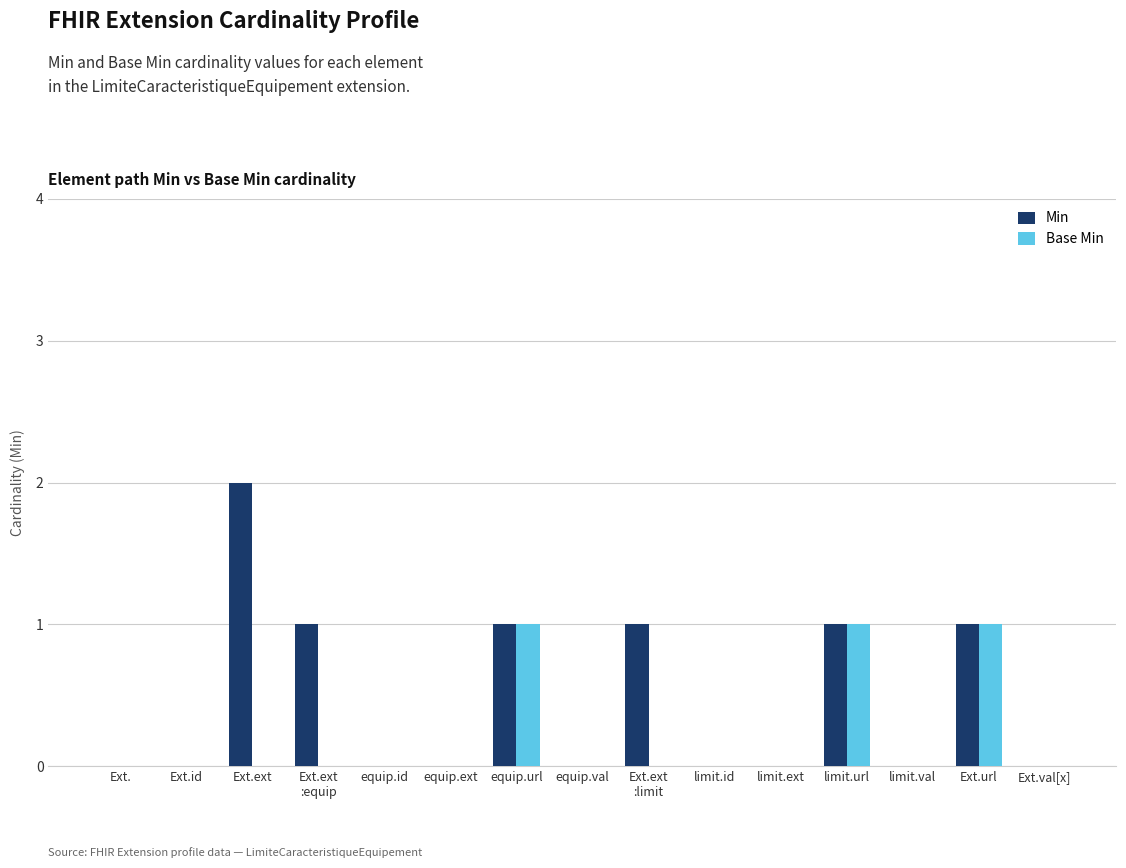

The value of Base Min at equip.ext is 0. True or false?

True